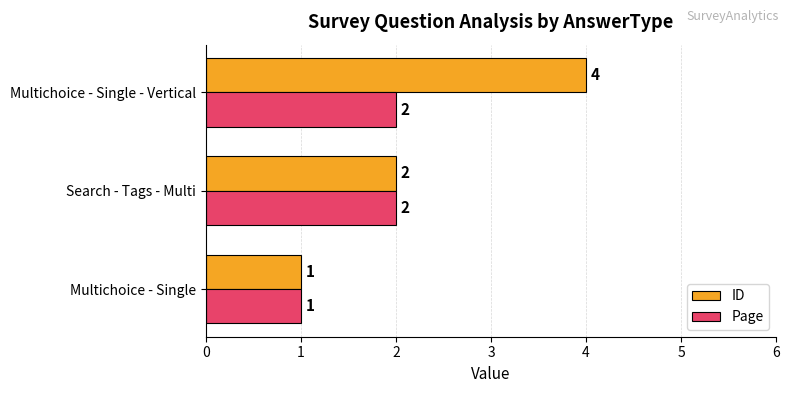

At which category is the sum across all series the highest?

Multichoice - Single - Vertical